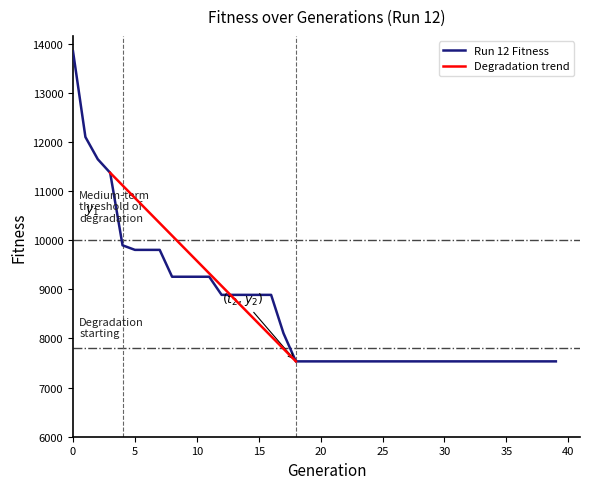

True or false: the data shows 13270 at 17.

False